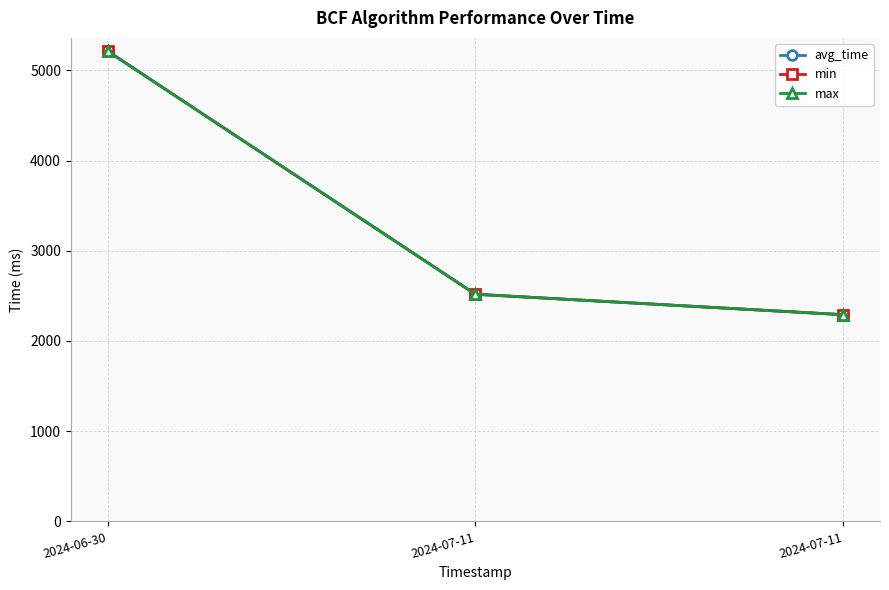

Is this an area chart (filled region under the line)?

No